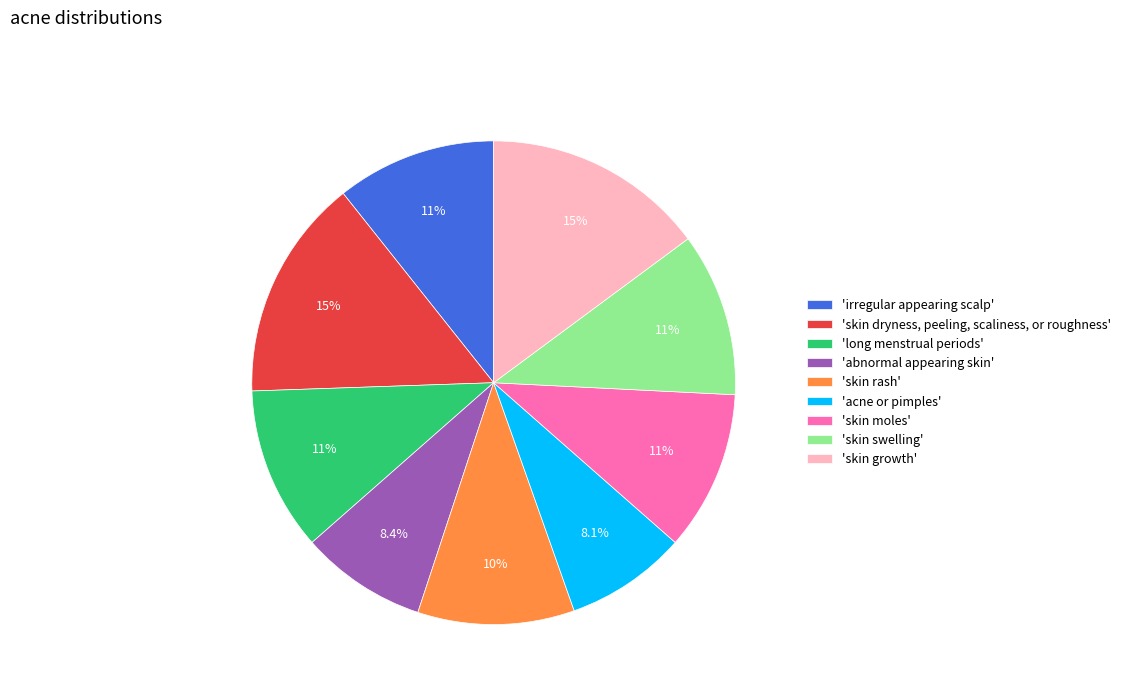

What is the ratio of the value at 'skin dryness, peeling, scaliness, or roughness' to the value at 'abnormal appearing skin'?

1.8